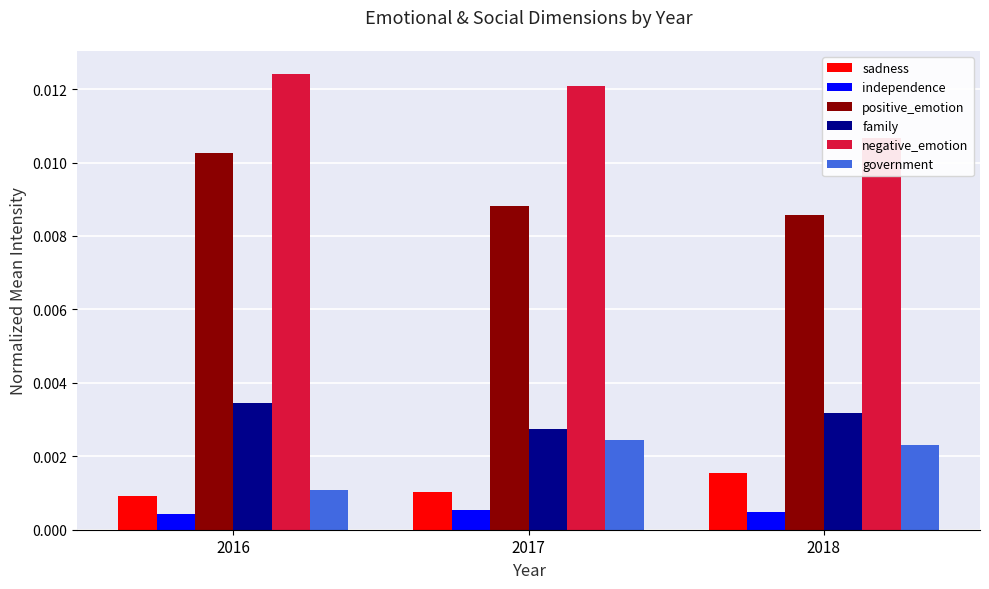

Which series has the largest total across all categories?

negative_emotion